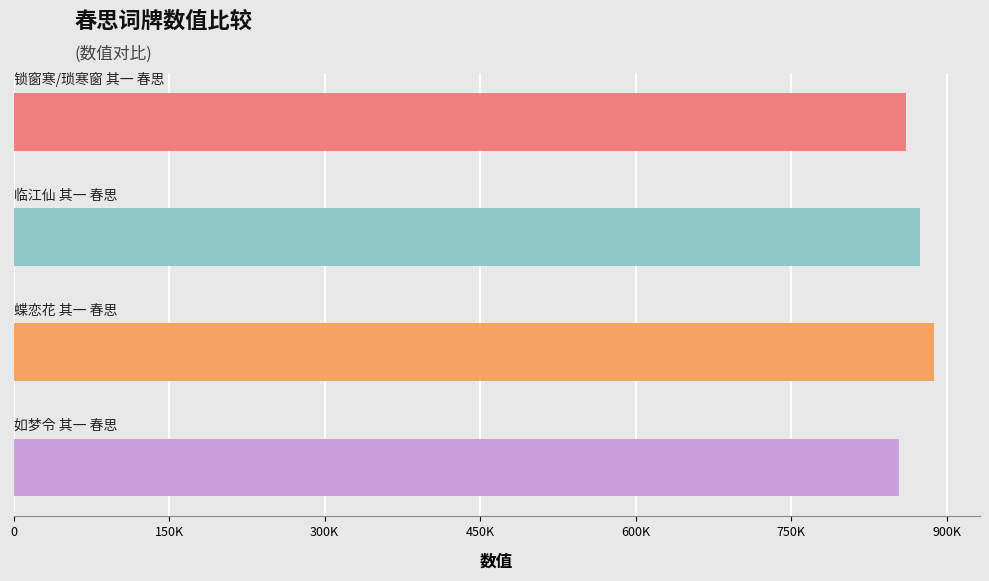

Are the bars horizontal?

Yes